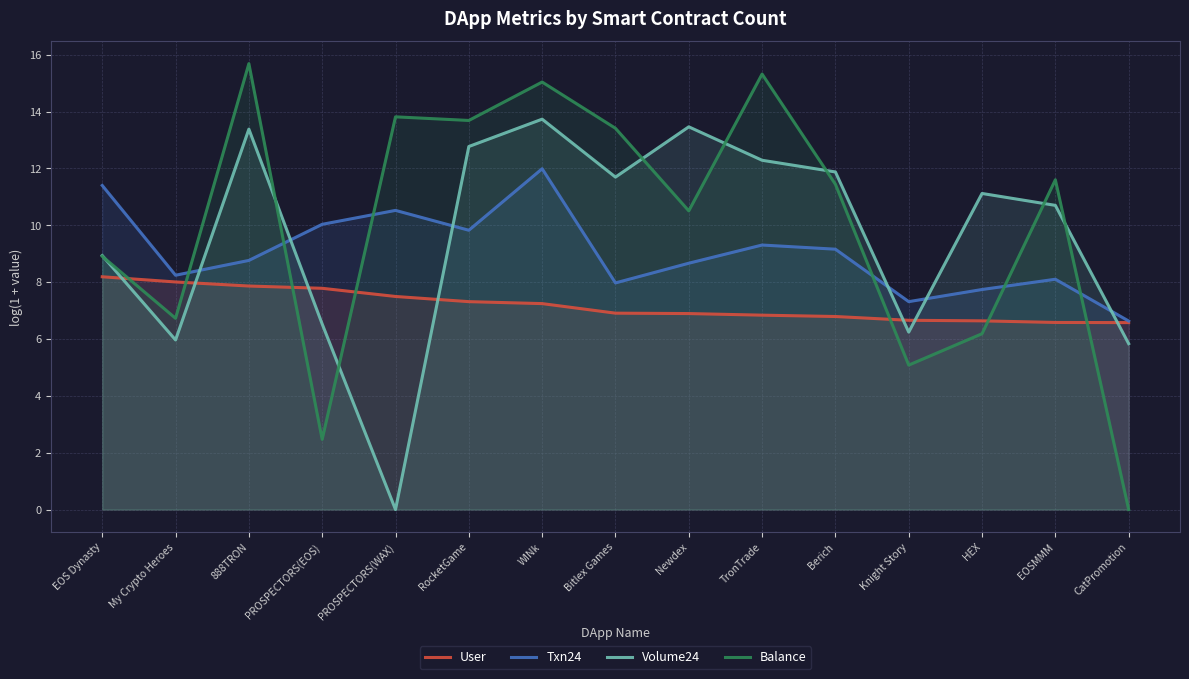

Count the number of data series in this chart.

4